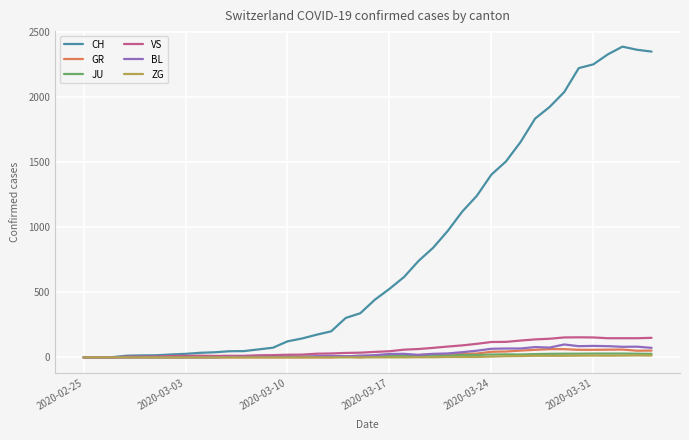

At how many categories does at least one series exceed 1876?

8